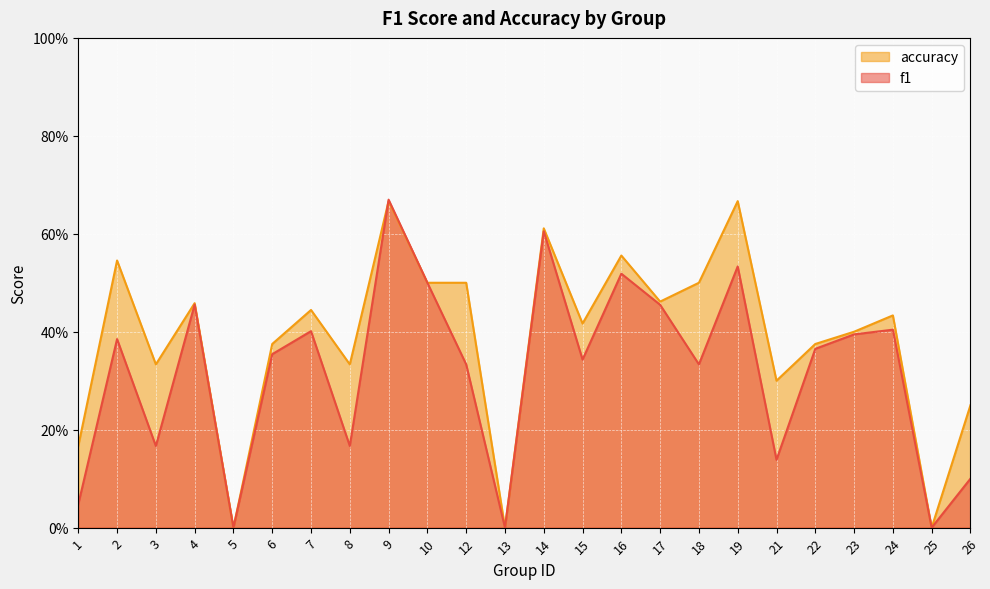

Rank the series by their average value, from lowest to highest.

f1, accuracy